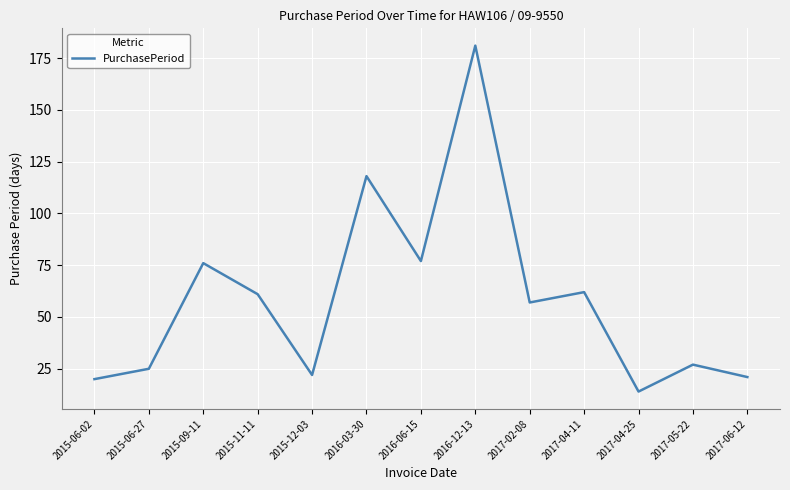

Reading left to right, what are all the values shown in this chart?

20	25	76	61	22	118	77	181	57	62	14	27	21